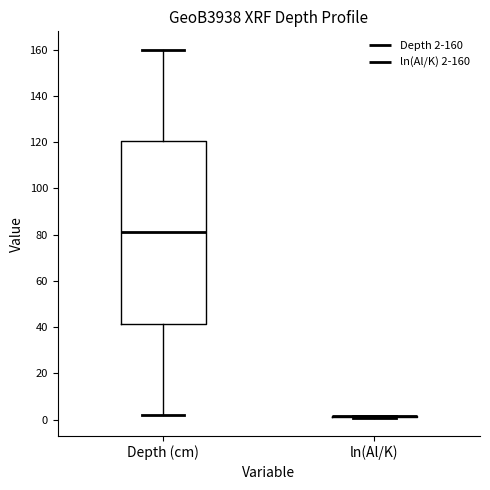

Comparing the boxes themselves (not the whiskers), which one is the tallest?

Depth (cm)